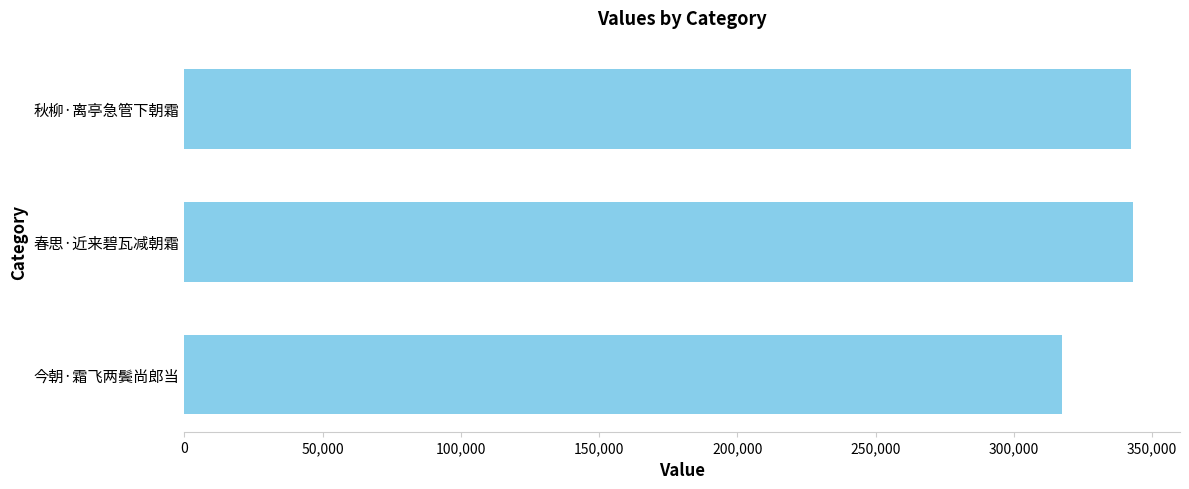

How many data points does each series have?

3